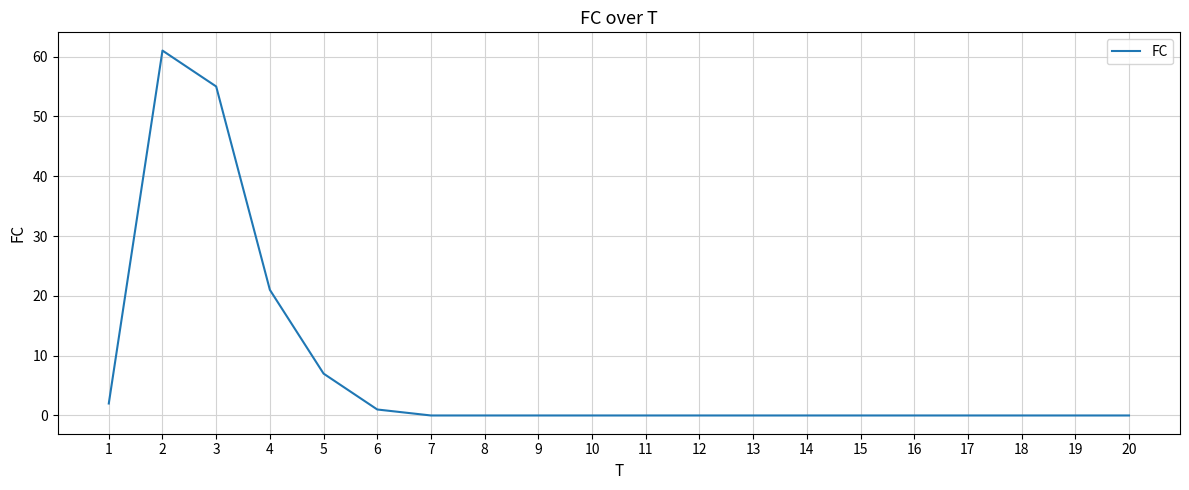

How many series are shown in this chart?

1